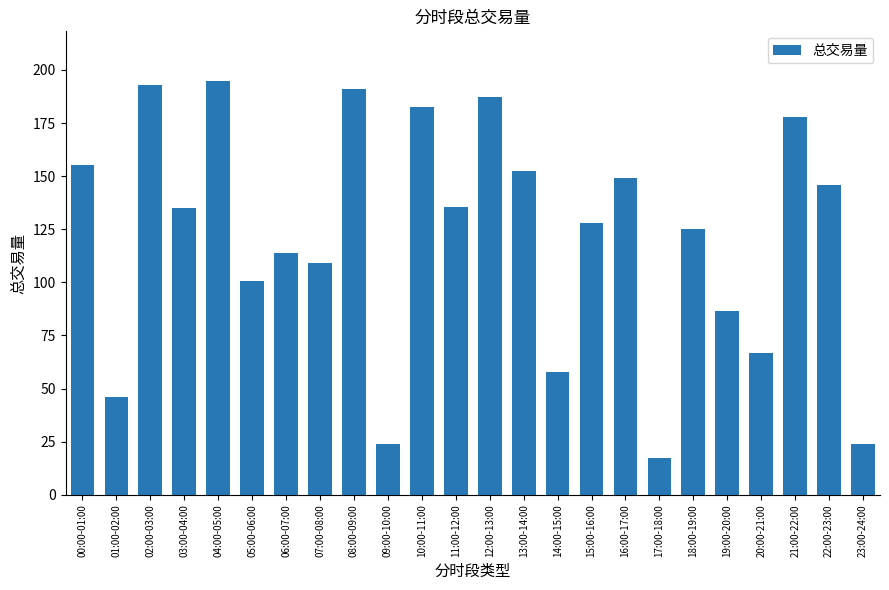

What is the greatest value displayed?

194.8